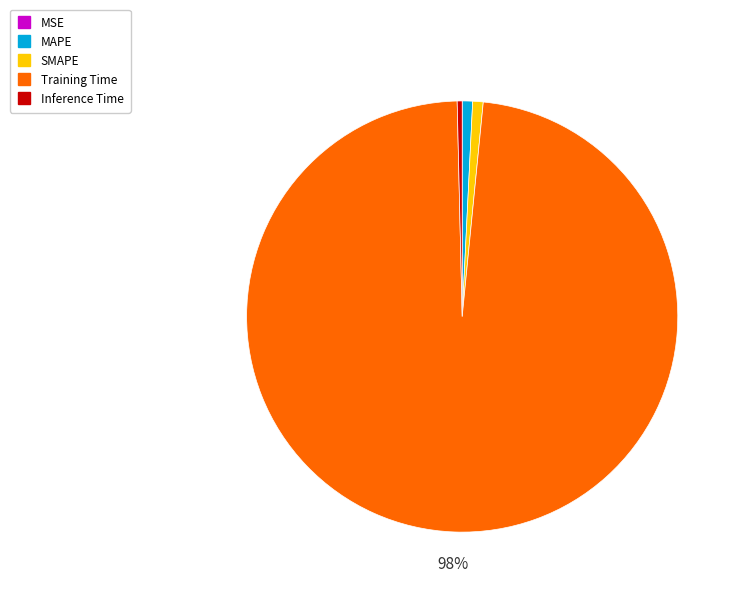

Is it true that Training Time is 98% of the pie?

True